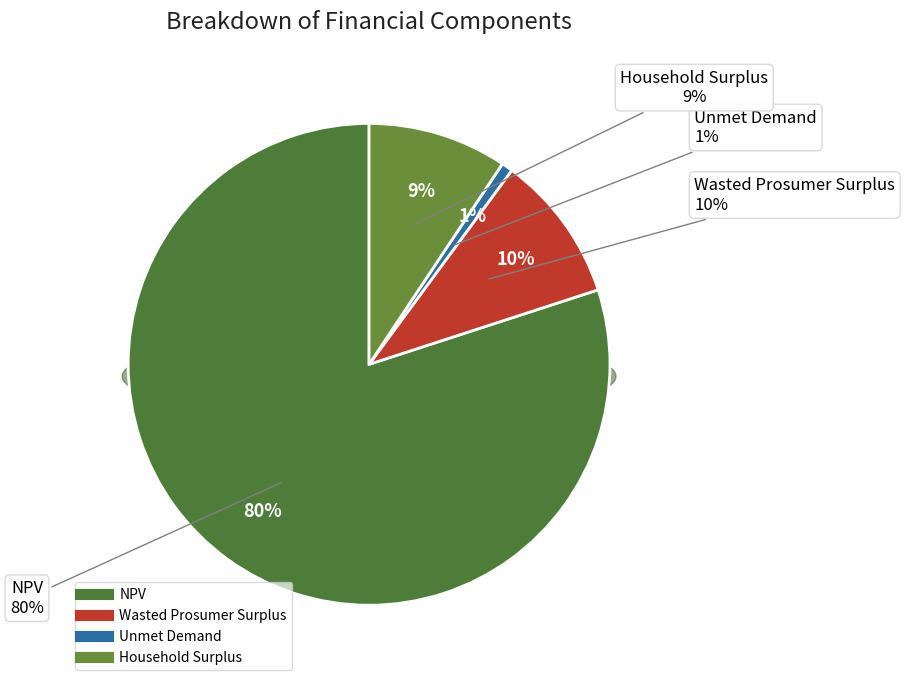

What is the ratio of the value at NPV to the value at Wasted Prosumer Surplus?

8.1